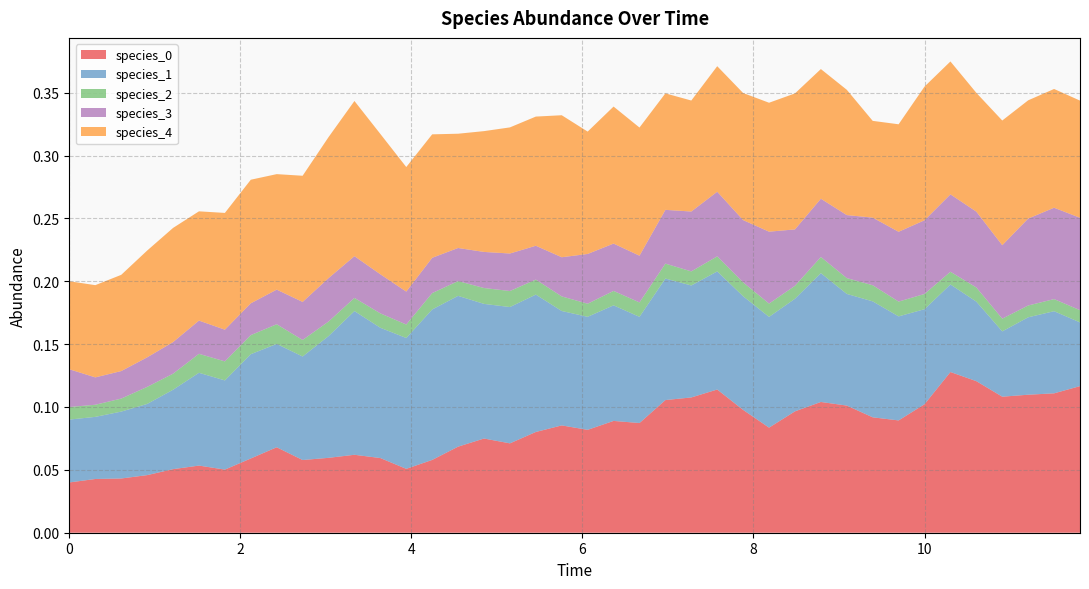

Reading left to right, list all the values displayed in this chart.

species_0: 0.0	0.0	0.0	0.0	0.1	0.1	0.1	0.1	0.1	0.1	0.1	0.1	0.1	0.1	0.1	0.1	0.1	0.1	0.1	0.1	0.1	0.1	0.1	0.1	0.1	0.1	0.1	0.1	0.1	0.1	0.1	0.1	0.1	0.1	0.1	0.1	0.1	0.1	0.1	0.1
species_1: 0.1	0.0	0.1	0.1	0.1	0.1	0.1	0.1	0.1	0.1	0.1	0.1	0.1	0.1	0.1	0.1	0.1	0.1	0.1	0.1	0.1	0.1	0.1	0.1	0.1	0.1	0.1	0.1	0.1	0.1	0.1	0.1	0.1	0.1	0.1	0.1	0.1	0.1	0.1	0.1
species_2: 0.0	0.0	0.0	0.0	0.0	0.0	0.0	0.0	0.0	0.0	0.0	0.0	0.0	0.0	0.0	0.0	0.0	0.0	0.0	0.0	0.0	0.0	0.0	0.0	0.0	0.0	0.0	0.0	0.0	0.0	0.0	0.0	0.0	0.0	0.0	0.0	0.0	0.0	0.0	0.0
species_3: 0.0	0.0	0.0	0.0	0.0	0.0	0.0	0.0	0.0	0.0	0.0	0.0	0.0	0.0	0.0	0.0	0.0	0.0	0.0	0.0	0.0	0.0	0.0	0.0	0.0	0.1	0.0	0.1	0.0	0.0	0.1	0.1	0.1	0.1	0.1	0.1	0.1	0.1	0.1	0.1
species_4: 0.1	0.1	0.1	0.1	0.1	0.1	0.1	0.1	0.1	0.1	0.1	0.1	0.1	0.1	0.1	0.1	0.1	0.1	0.1	0.1	0.1	0.1	0.1	0.1	0.1	0.1	0.1	0.1	0.1	0.1	0.1	0.1	0.1	0.1	0.1	0.1	0.1	0.1	0.1	0.1